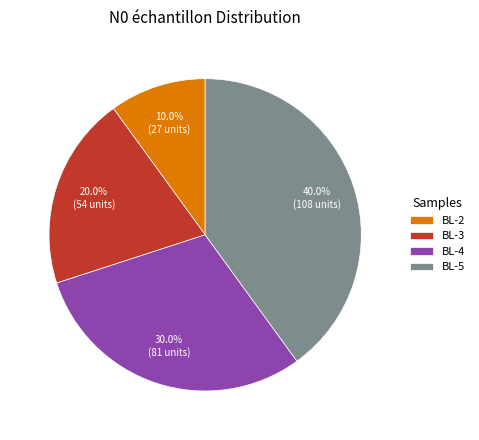

How much of the chart is everything except BL-3?

80.0%